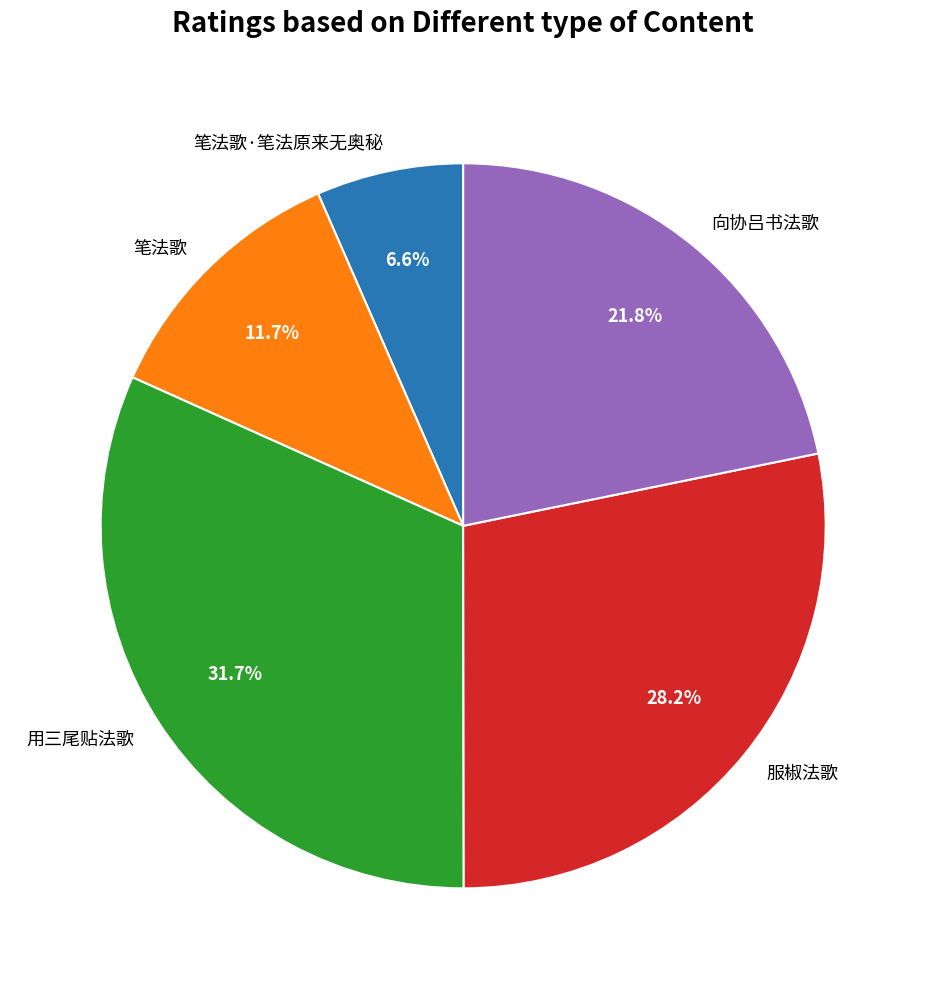

To the nearest percent, what percentage of the pie is 笔法歌?

12%